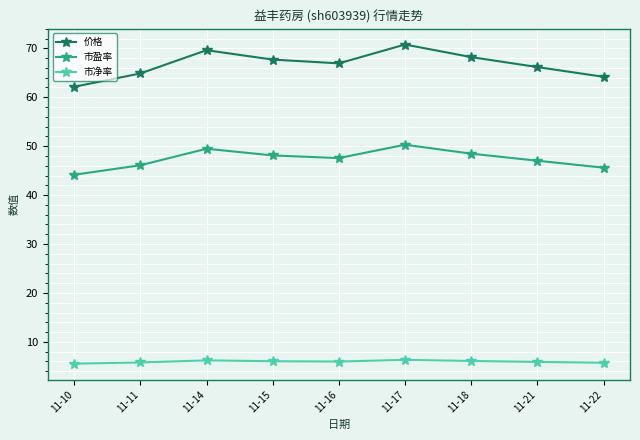

Rank the series at 11-14 from lowest to highest value.

市净率, 市盈率, 价格